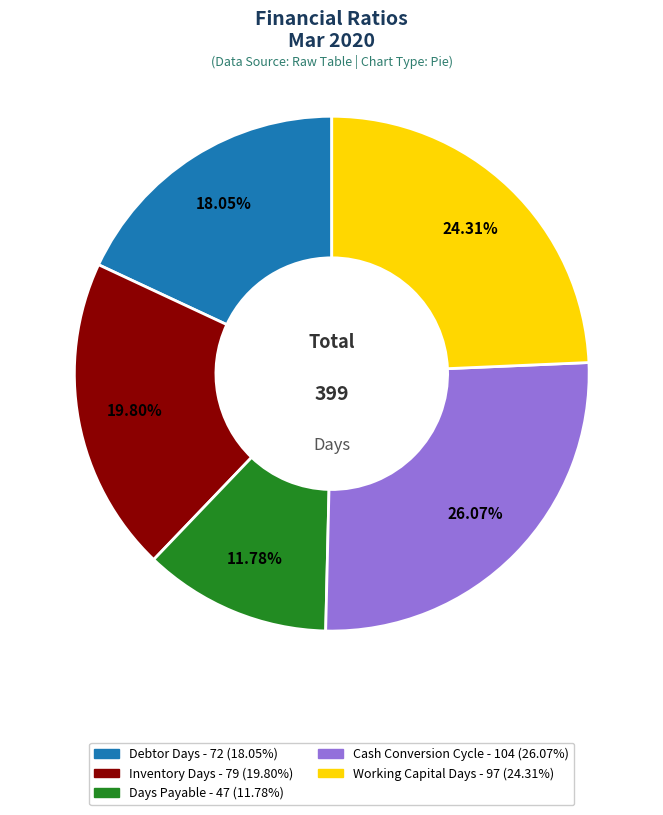

Is it true that Days Payable is 24% of the pie?

False